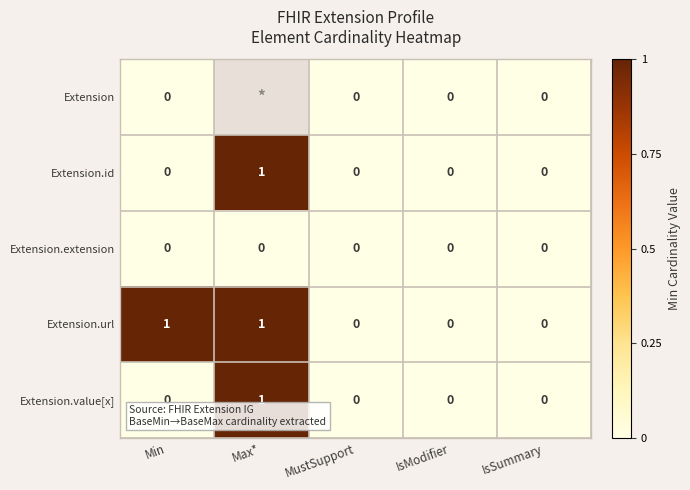

At how many categories does at least one series exceed 0?

2